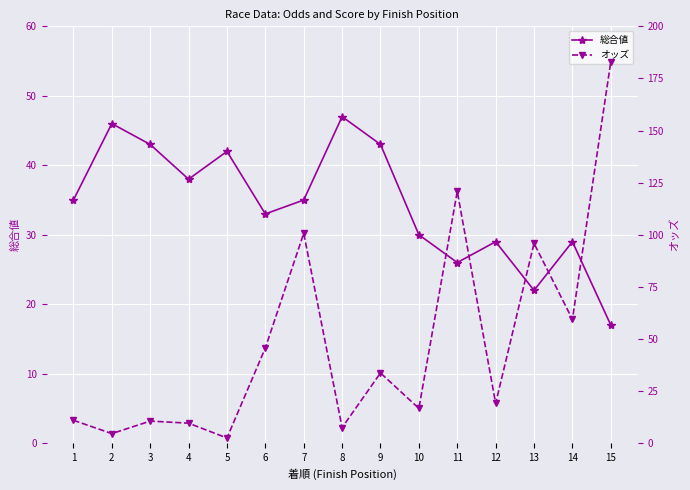

True or false: オッズ has a value of 16.7 at 10.

True